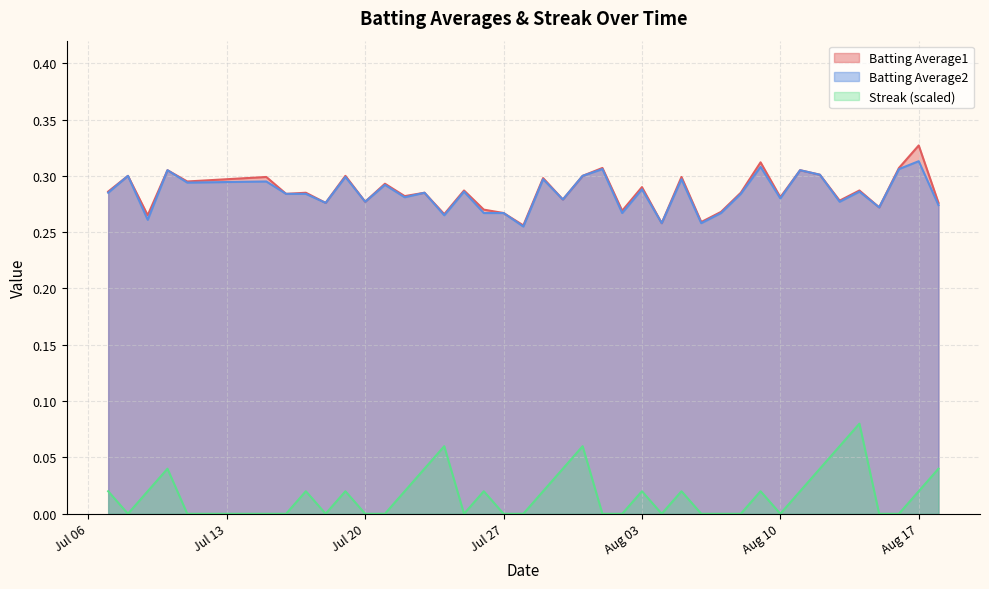

What is the difference between the maximum and second lowest values in the Batting Average1 series?

0.1